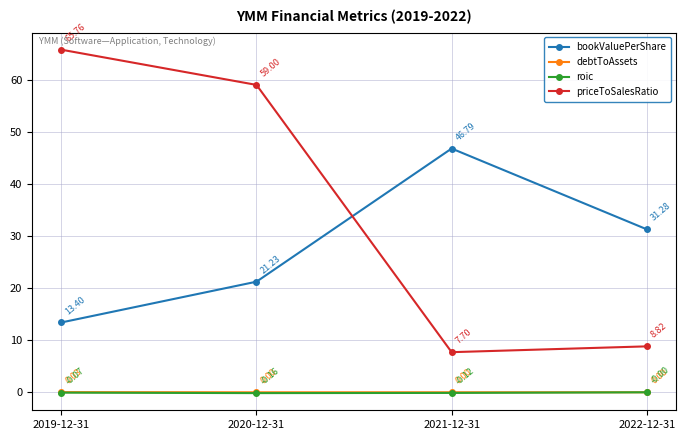

How many lines are shown in the chart?

4